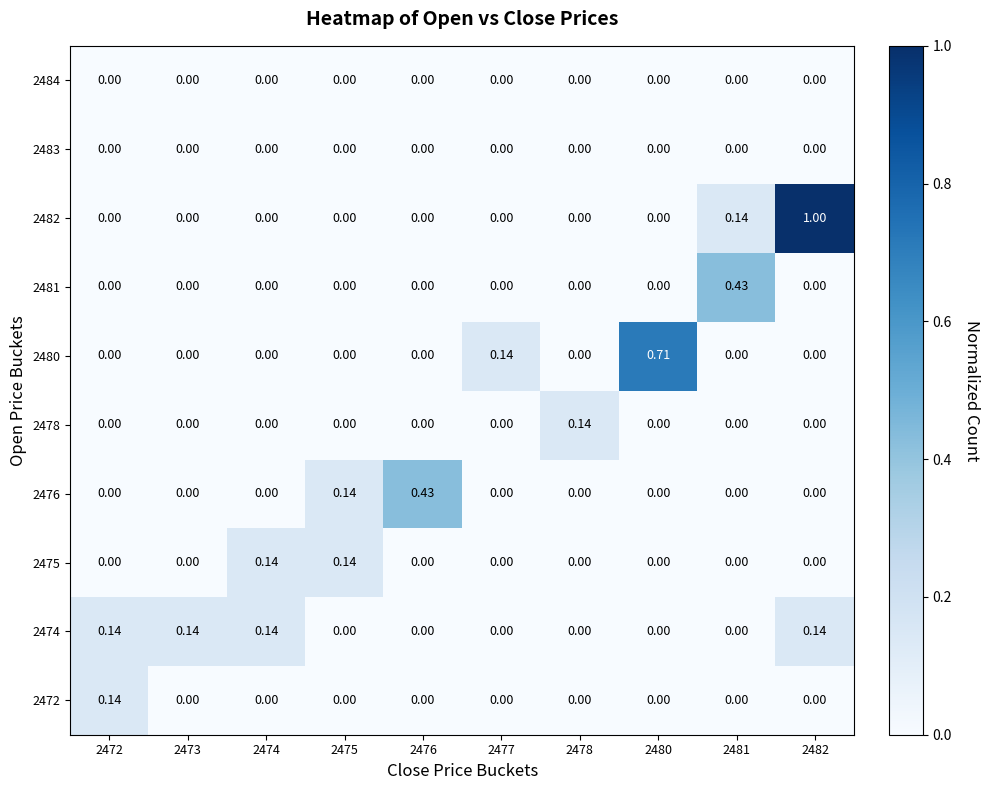

Is the value of 2474 at 2472 greater than the value of 2484 at 2475?

Yes